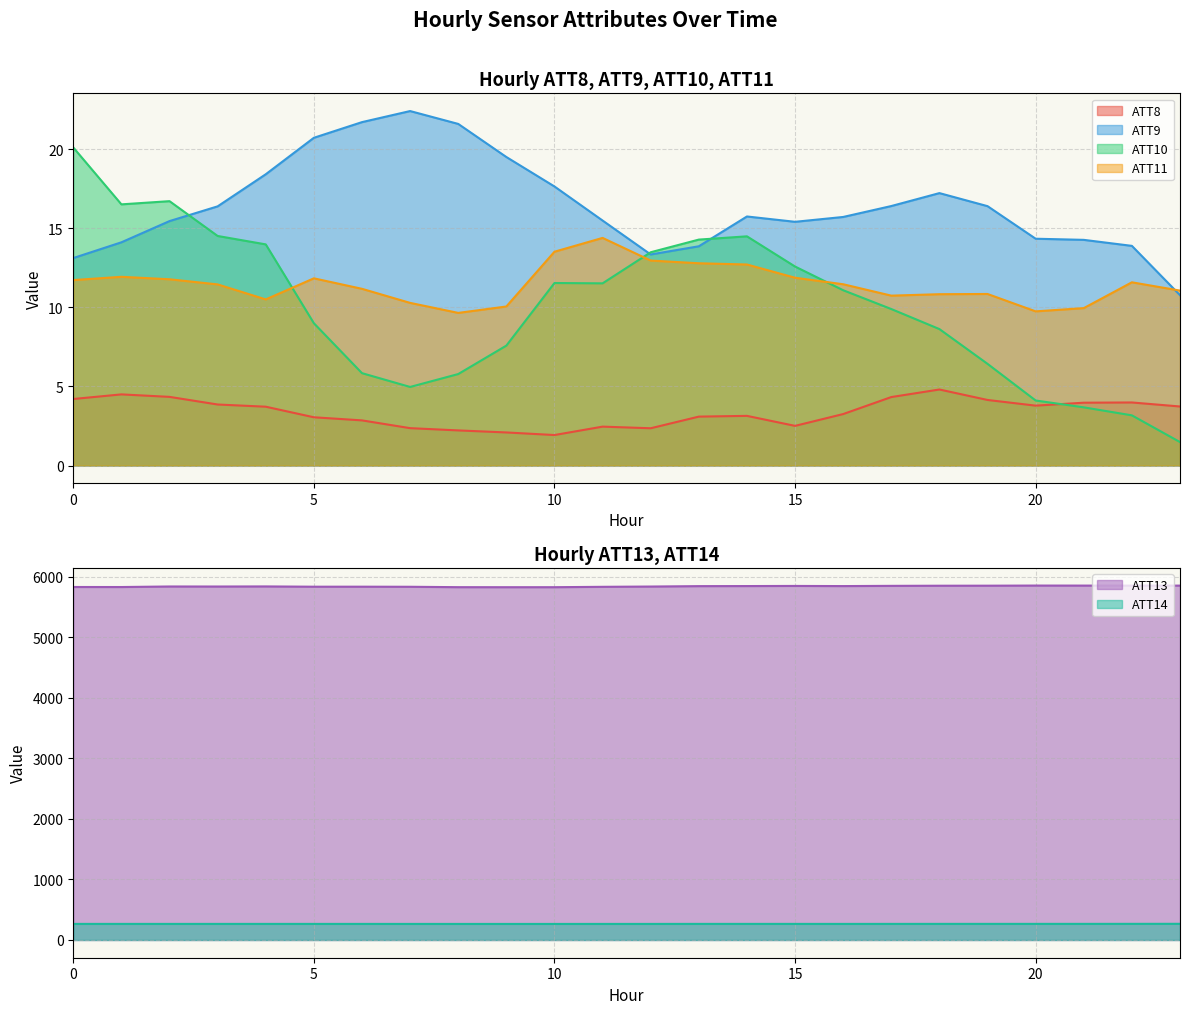

What is the average value of the ATT11 series?

11.5